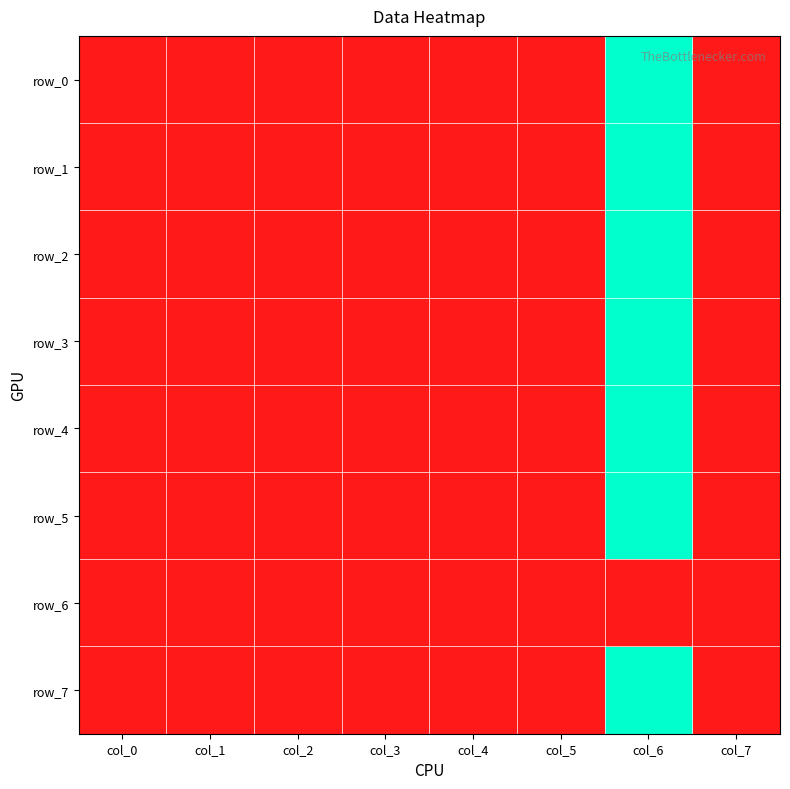

True or false: row_4 has a value of 0 at col_7.

False